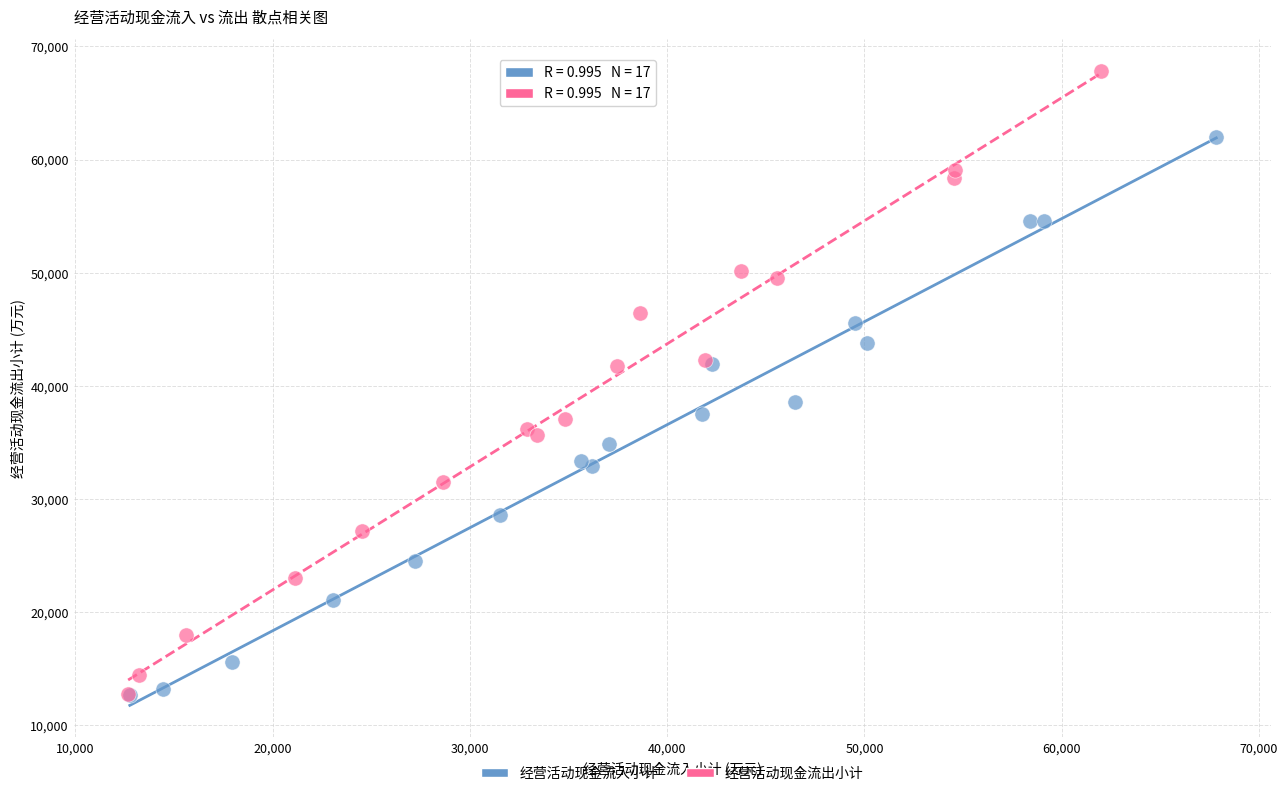

Which series has the widest spread of Y values?

经营活动现金流出小计